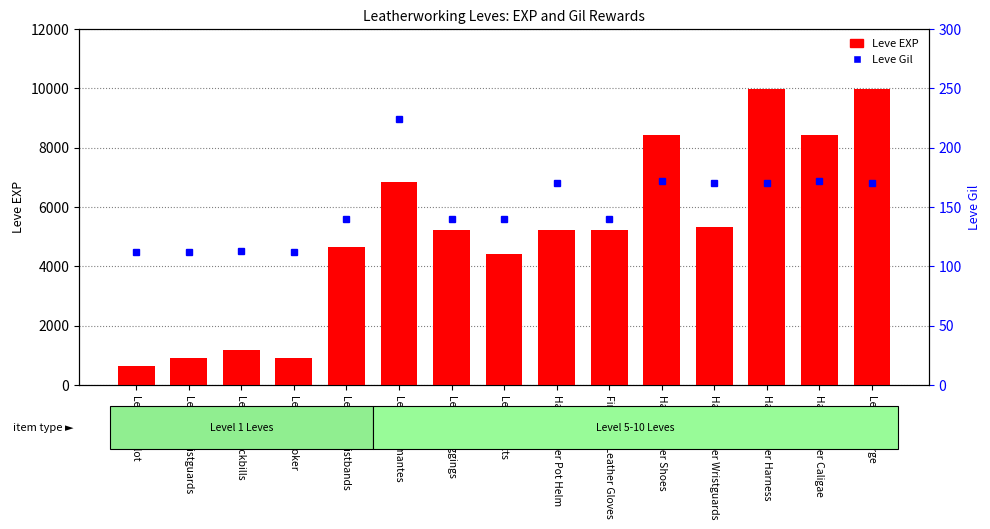

What is the sum of all Leve Gil values?

2257